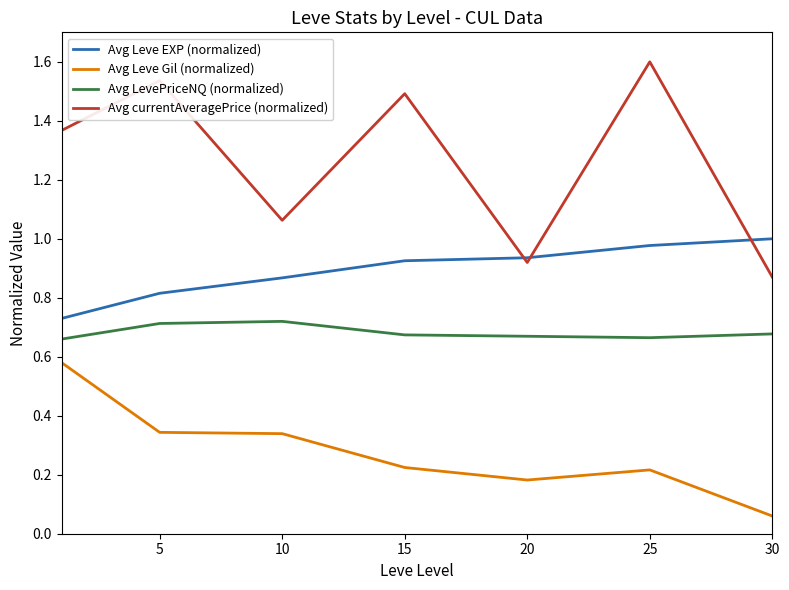

Which series has the largest range (max minus min)?

Avg currentAveragePrice (normalized)